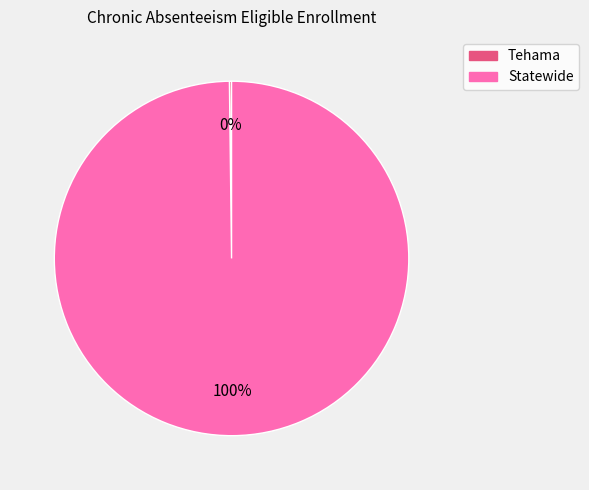

Is Statewide the majority of the pie?

Yes